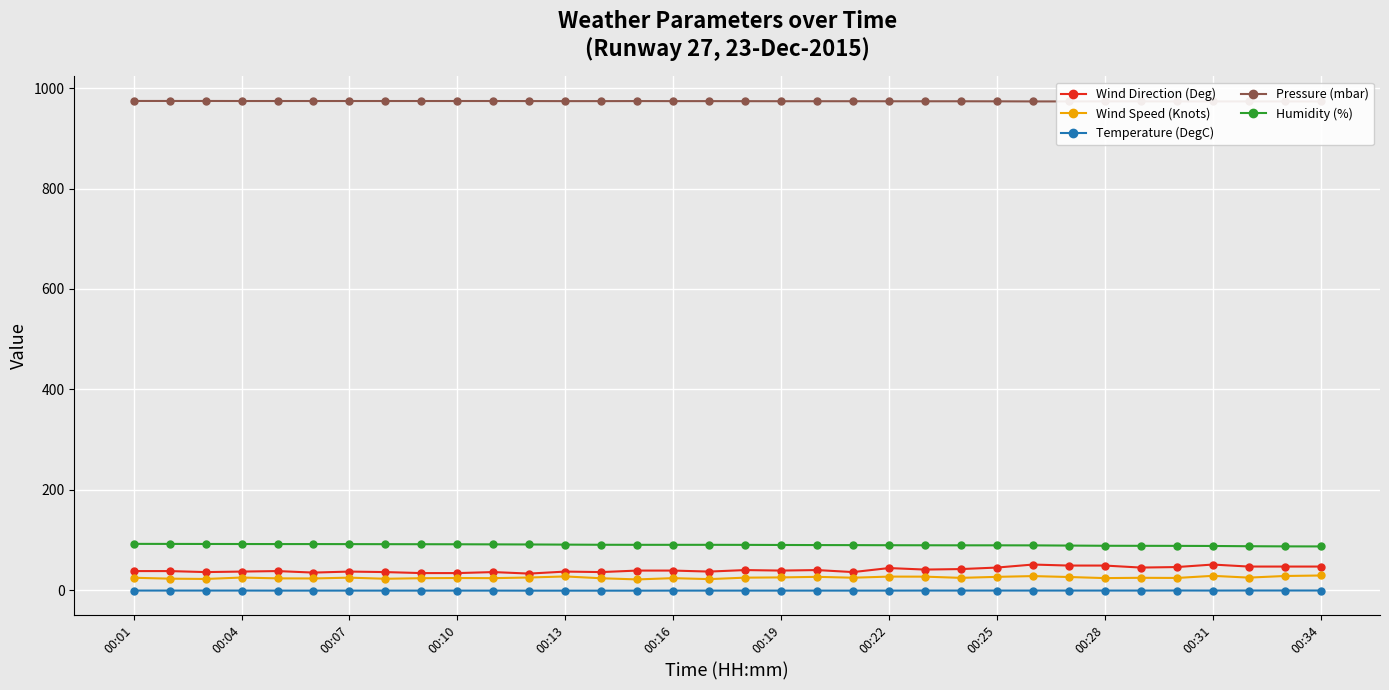

What is the minimum value for Wind Direction (Deg)?

33.0